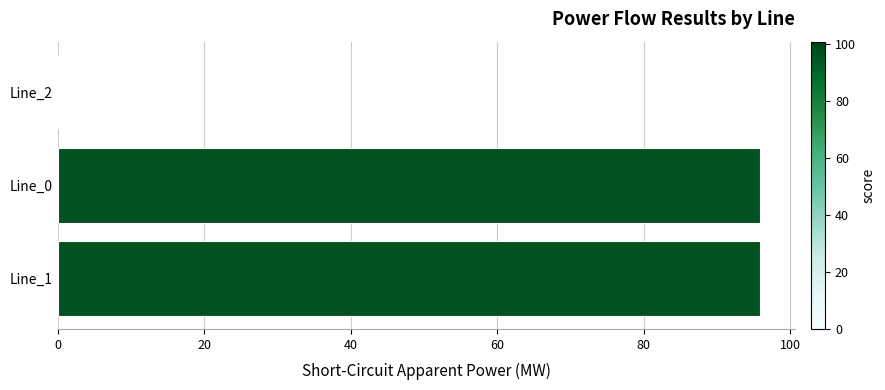

What is the sum of the values at Line_1 and Line_2?

95.9